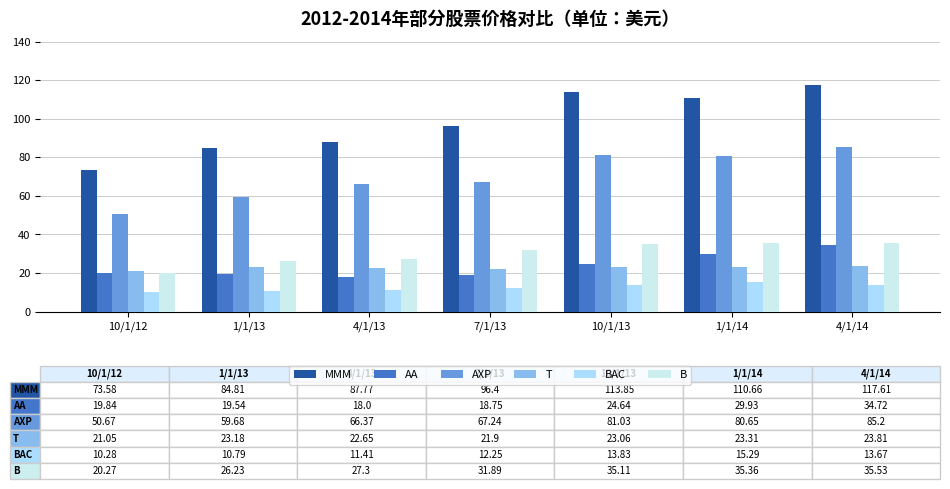

Between 1/1/13 and 7/1/13, which series saw the biggest shift?

MMM